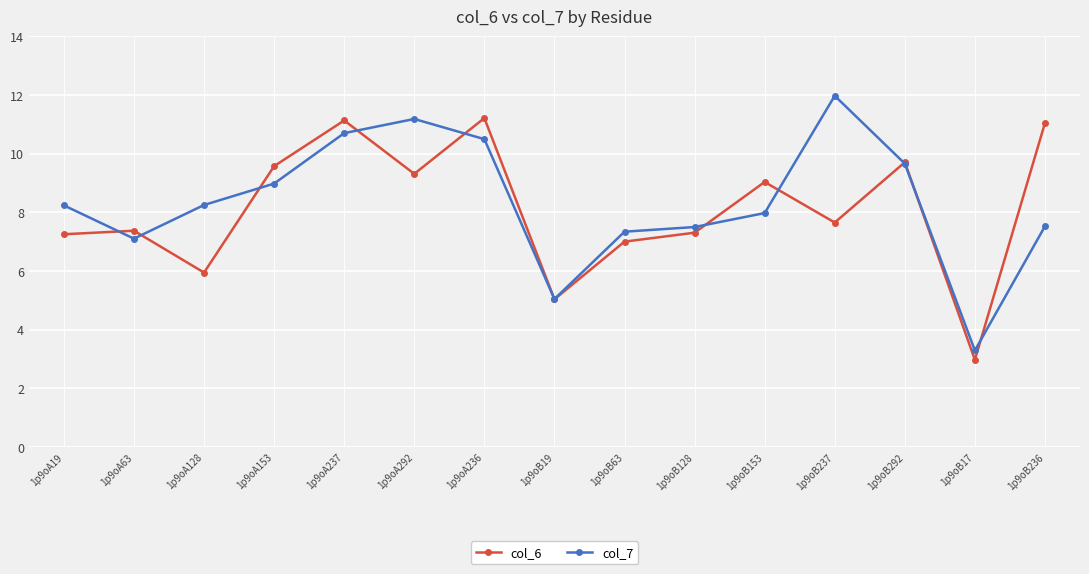

What is the sum of the col_6 values at 1p9oA237 and 1p9oB237?

18.8